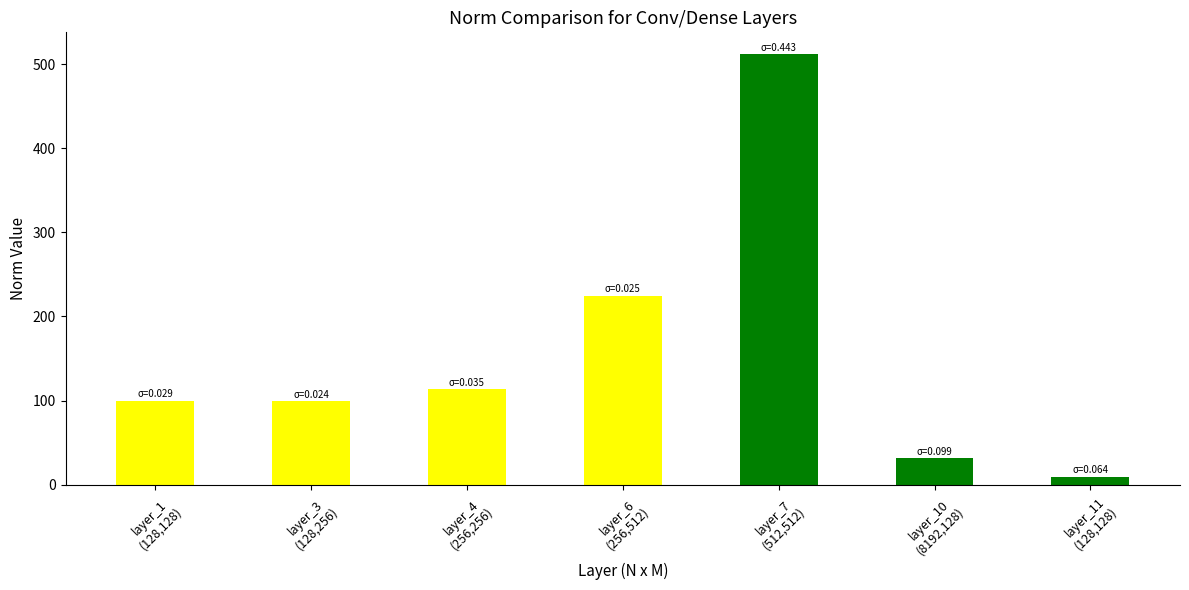

What is the value of the 2nd bar from the left?

99.8